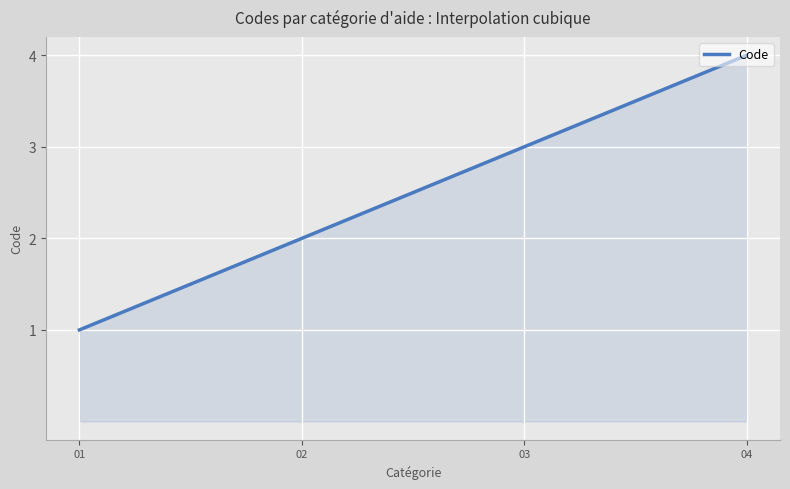

How many lines are shown in the chart?

1